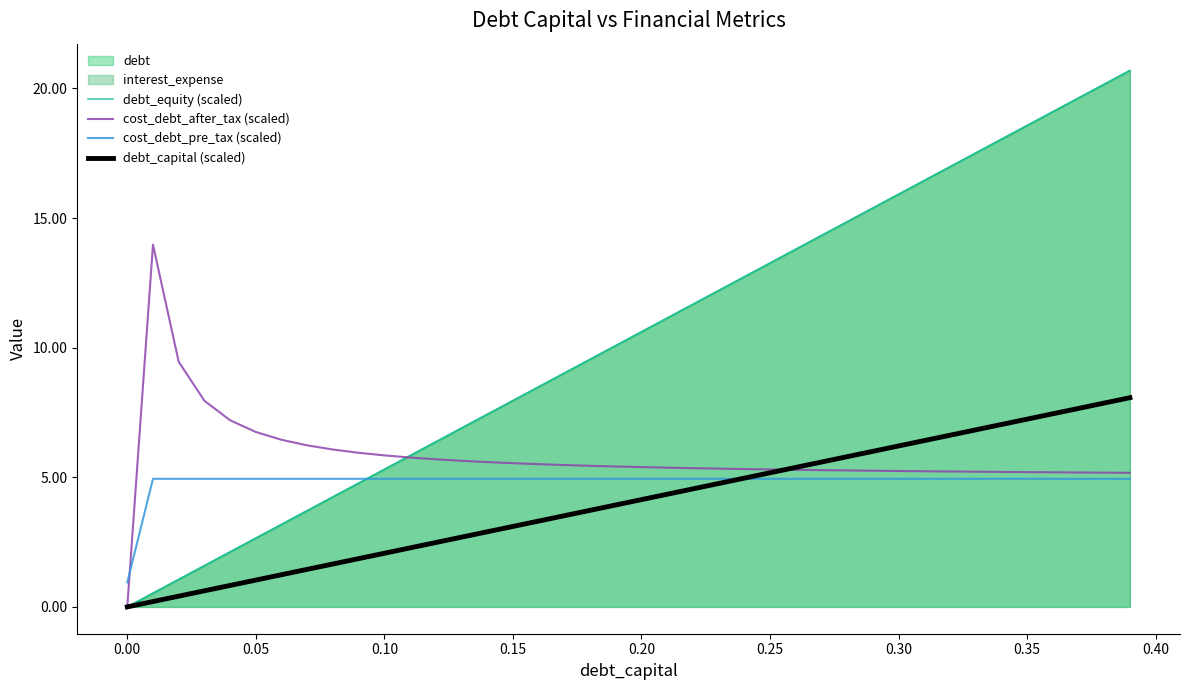

True or false: cost_debt_pre_tax (scaled) and cost_debt_after_tax (scaled) cross at least once.

True